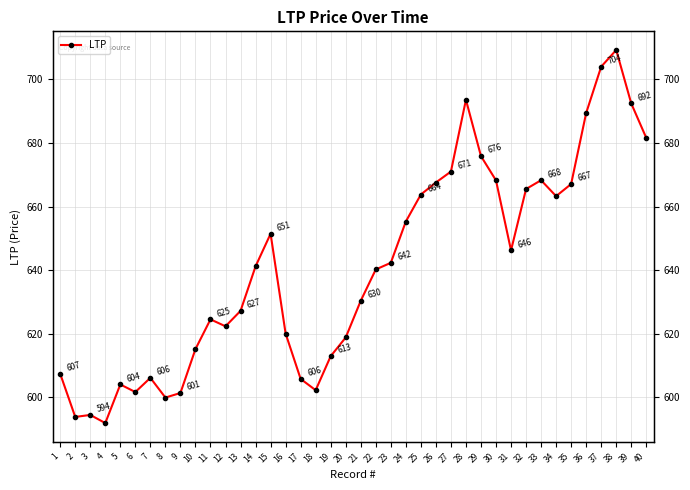

What is the sum of all values?

25638.7